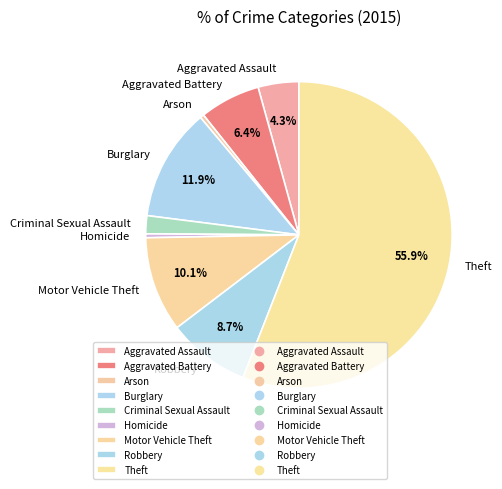

What is the majority slice?

Theft